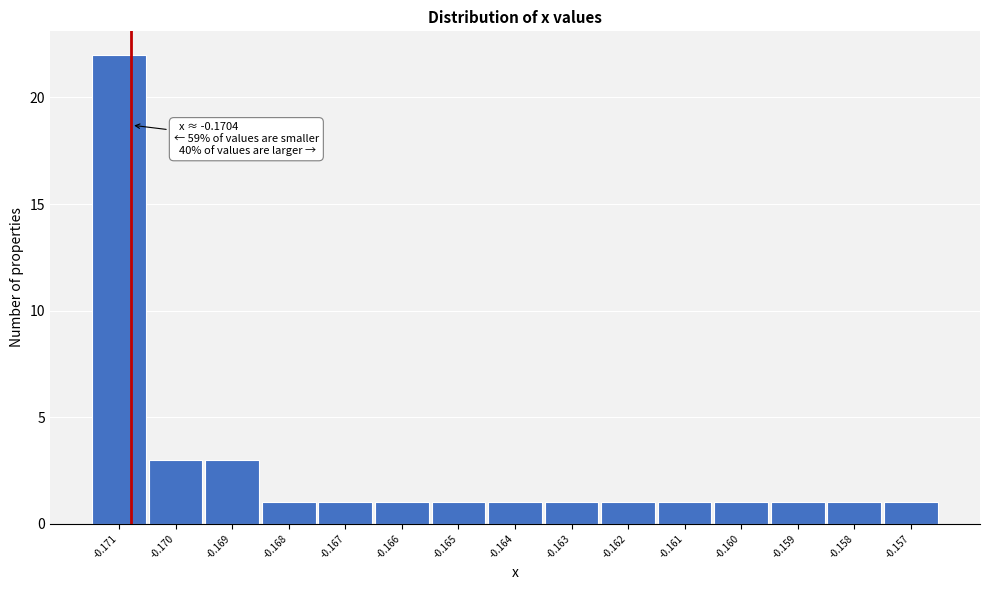

Reading left to right, list all the values displayed in this chart.

22	3	3	1	1	1	1	1	1	1	1	1	1	1	1